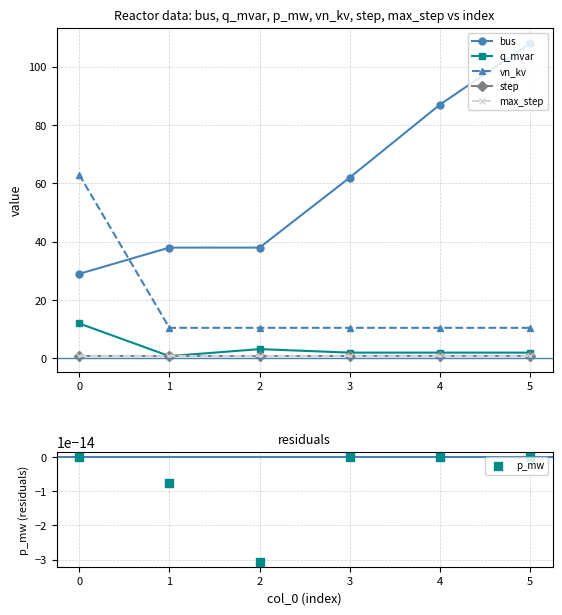

What are all the series names shown in the legend?

bus, q_mvar, vn_kv, step, max_step, p_mw